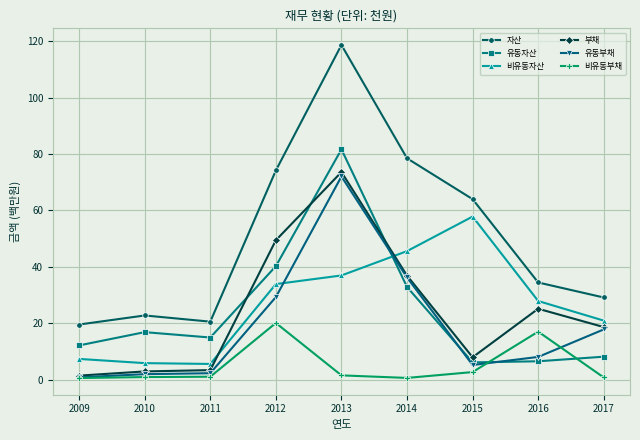

At which label is 유동자산 closest to 43?

2012